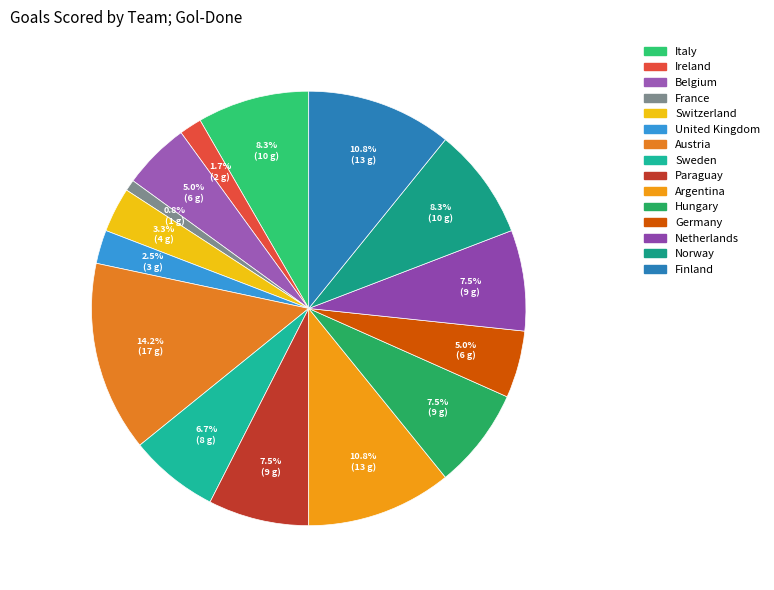

Count the number of slices in the pie.

15